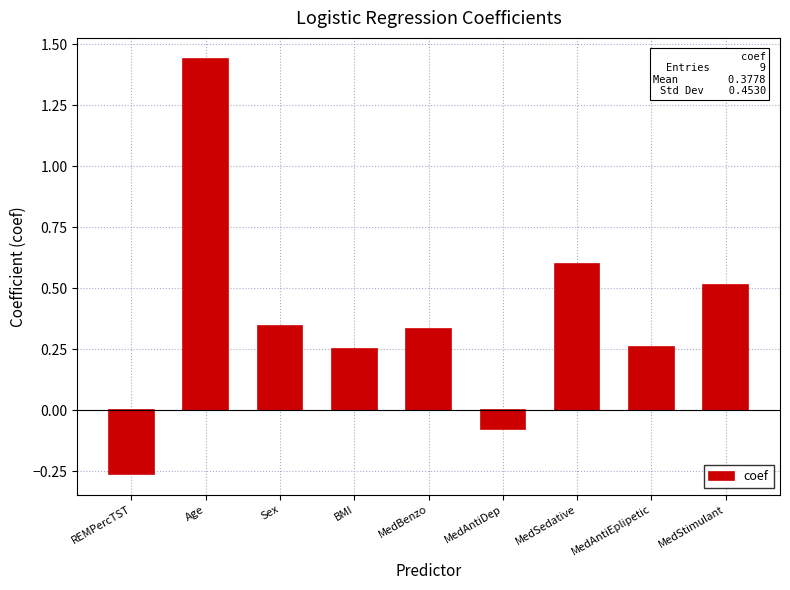

What is the average value?

0.4